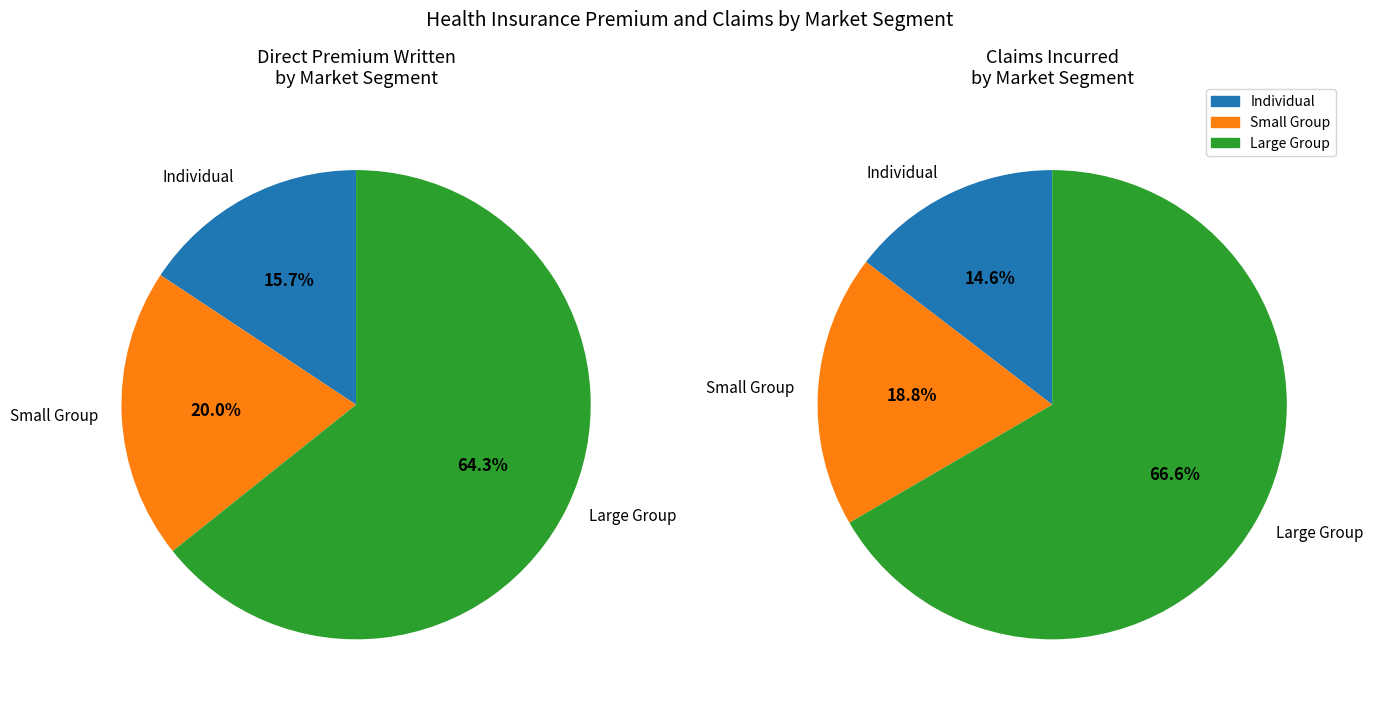

Is there any slice that represents more than half of the pie?

Yes